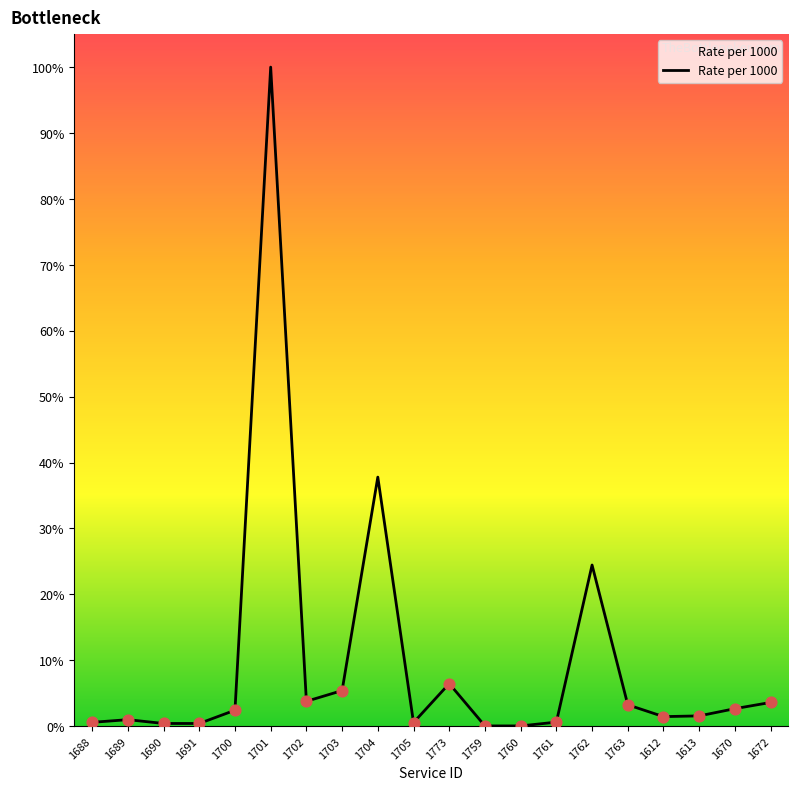

Which has a higher value, 1705 or 1700?

1700